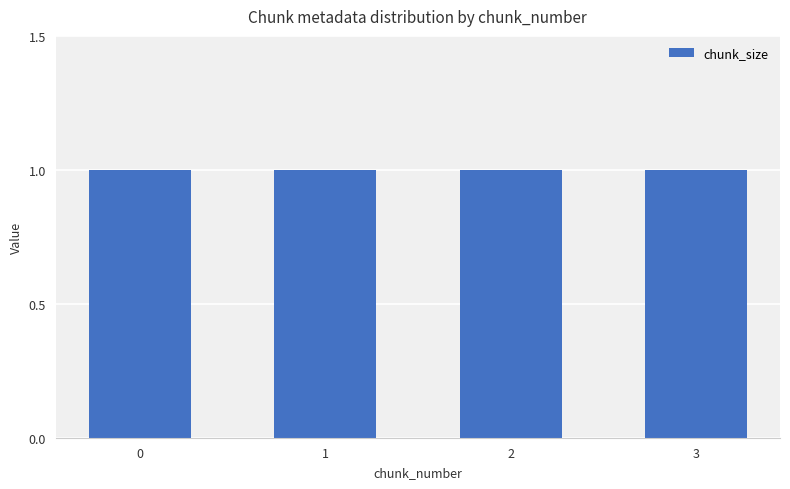

What is the sum of all chunk_size values?

4